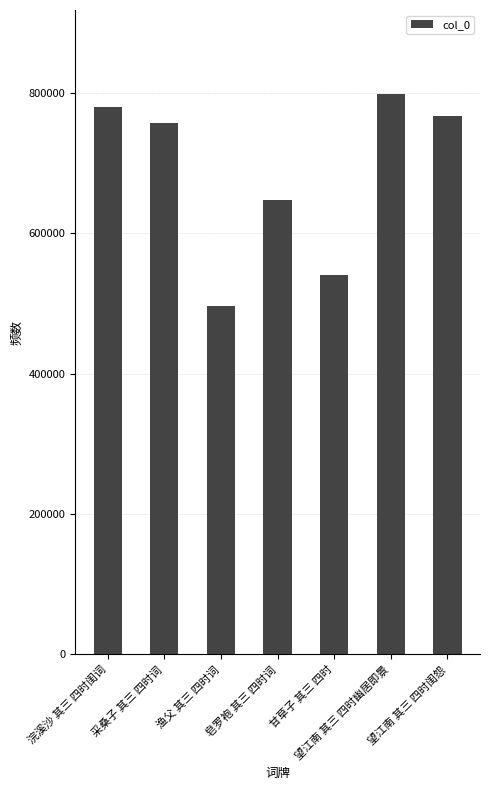

How many bars are there in total?

7